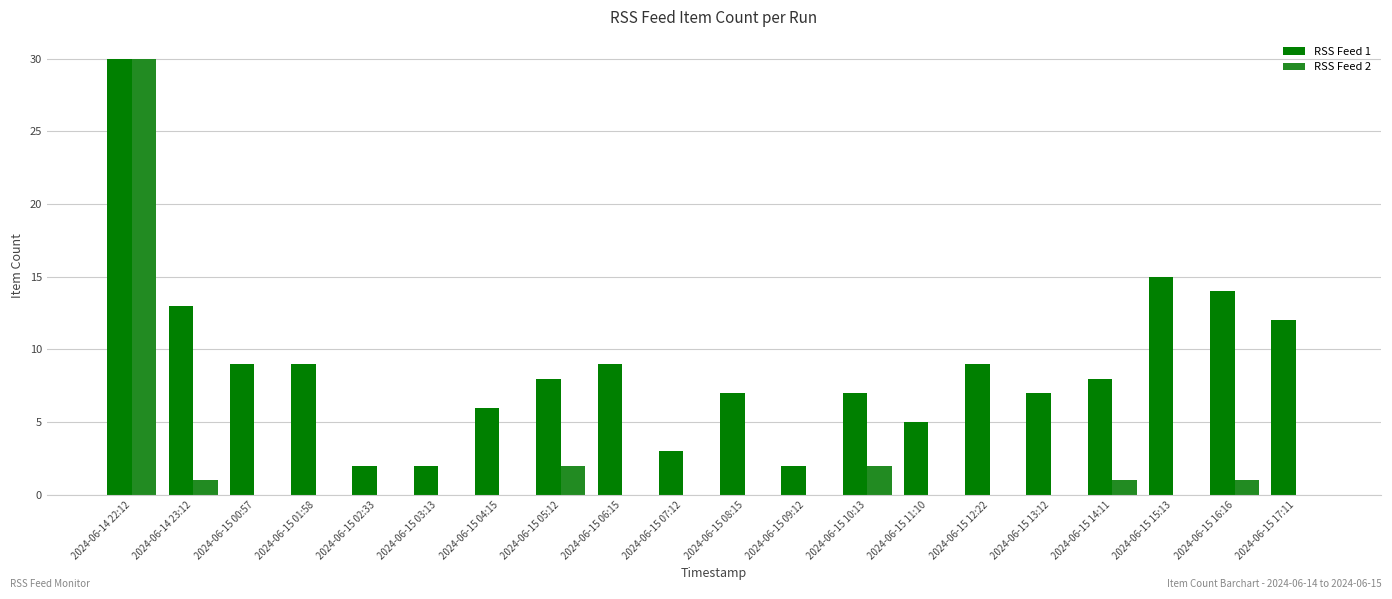

True or false: RSS Feed 2 has a value of 0 at 2024-06-15 03:13.

True